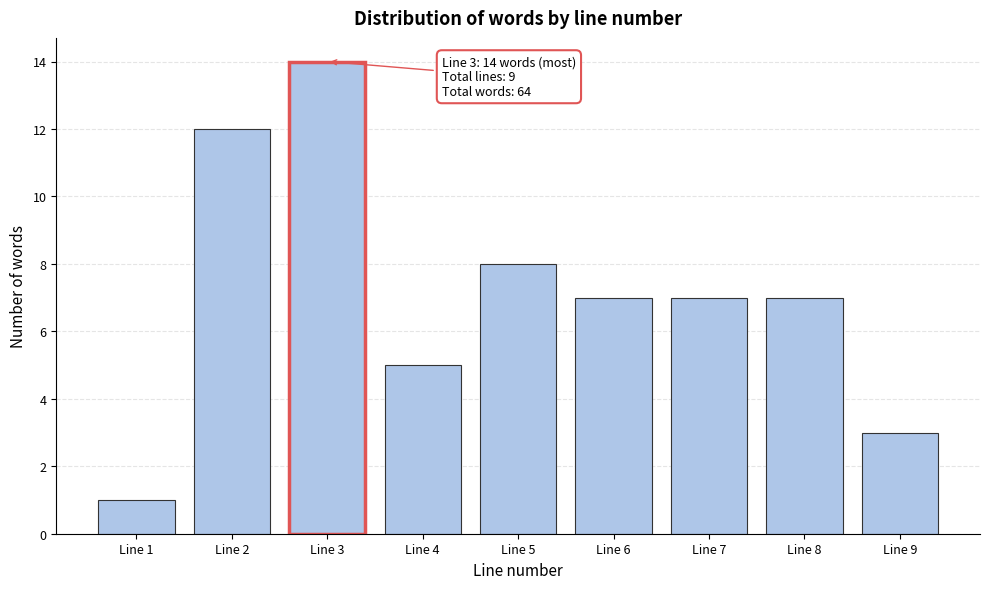

Reading left to right, extract all data points from this chart.

Line 1=1	Line 2=12	Line 3=14	Line 4=5	Line 5=8	Line 6=7	Line 7=7	Line 8=7	Line 9=3